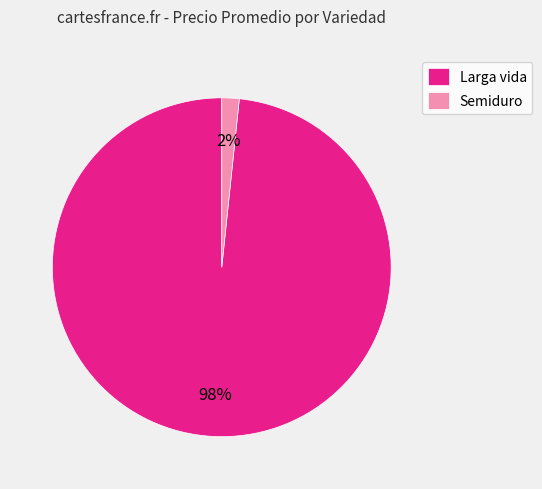

Is the sum of Semiduro and Larga vida greater than half?

Yes